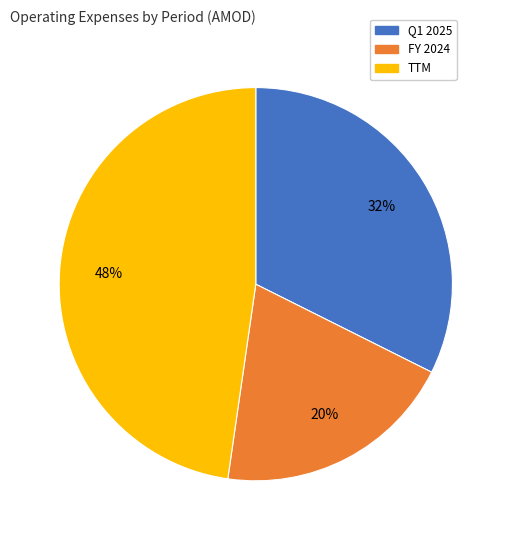

Which slice is the smallest?

FY 2024